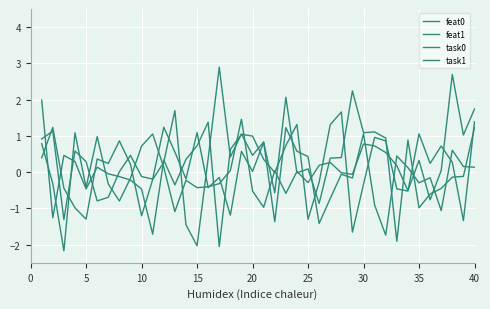

At which category does feat0 reach its first local peak?

5